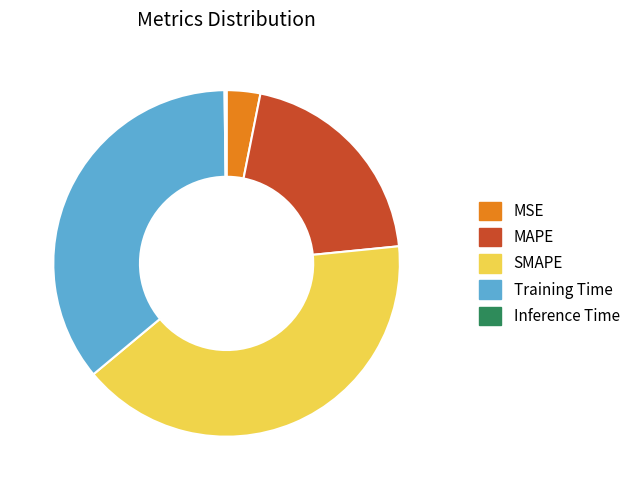

Which slice is the largest?

SMAPE